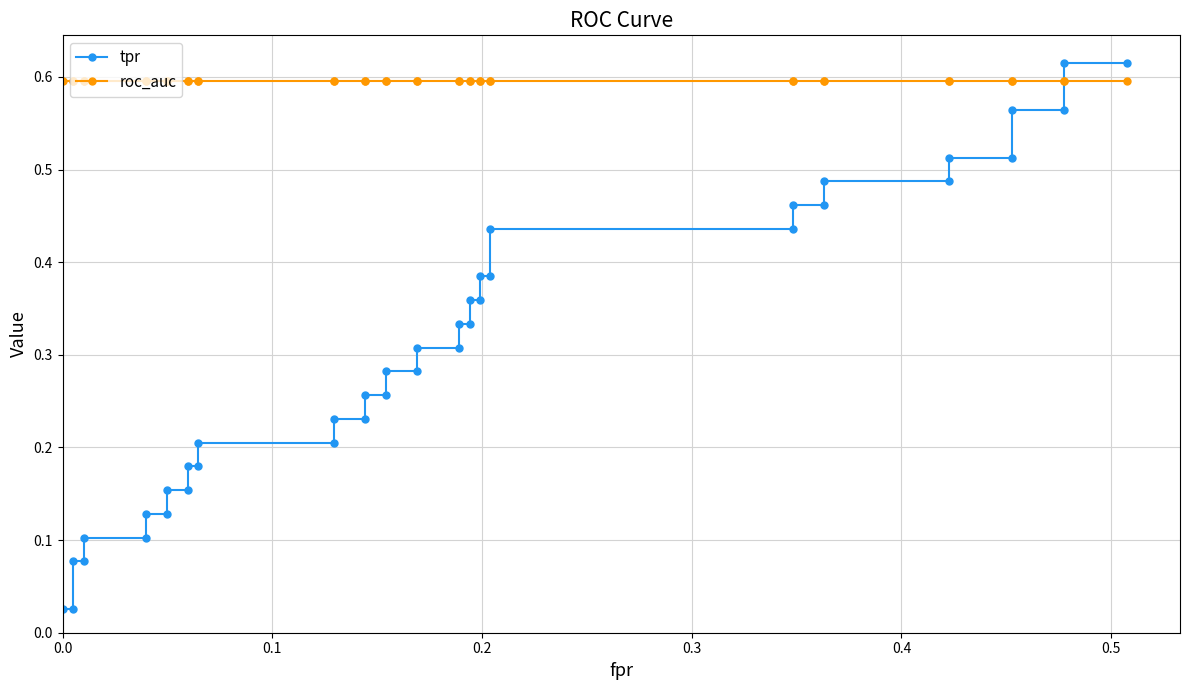

What are all the series names shown in the legend?

tpr, roc_auc